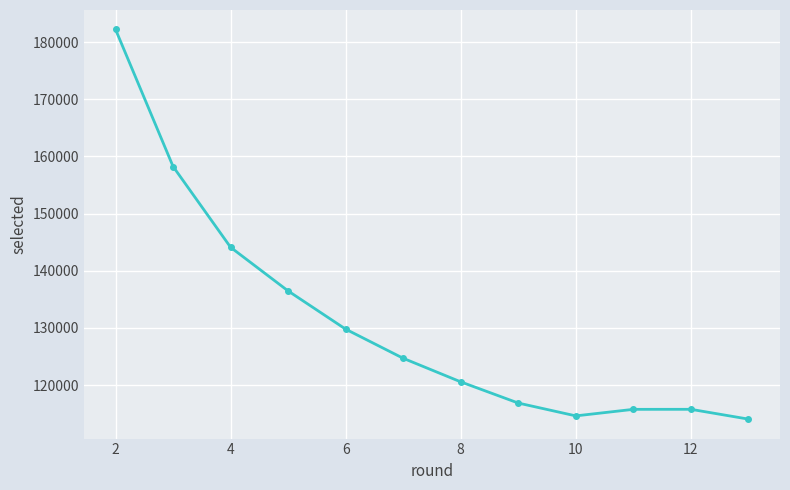

What is the difference between the maximum and second lowest values?

67610